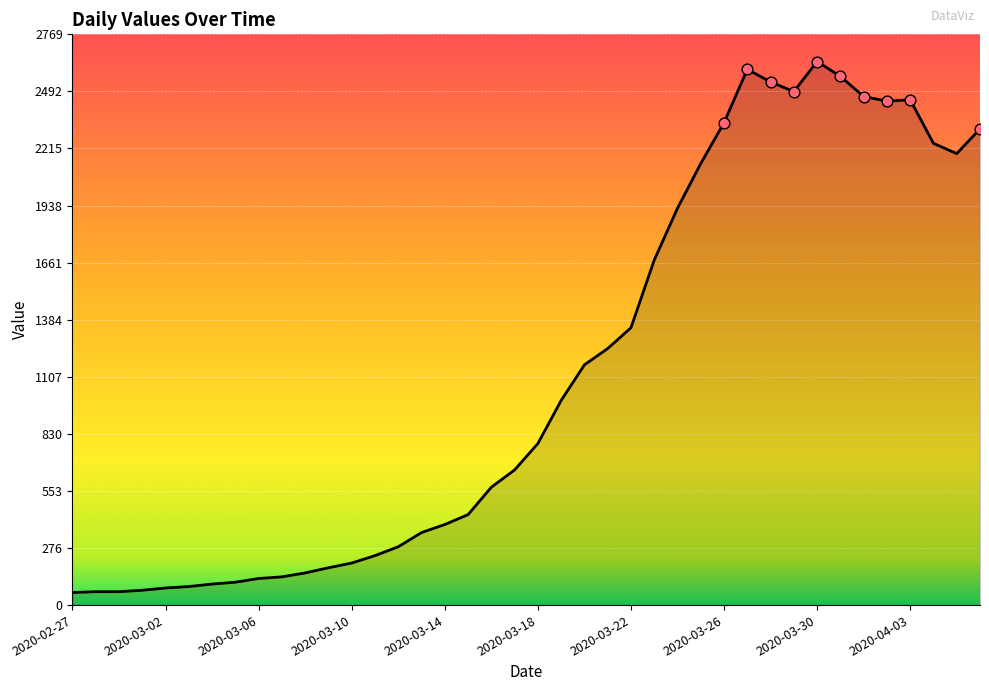

What is the smallest value displayed?

61